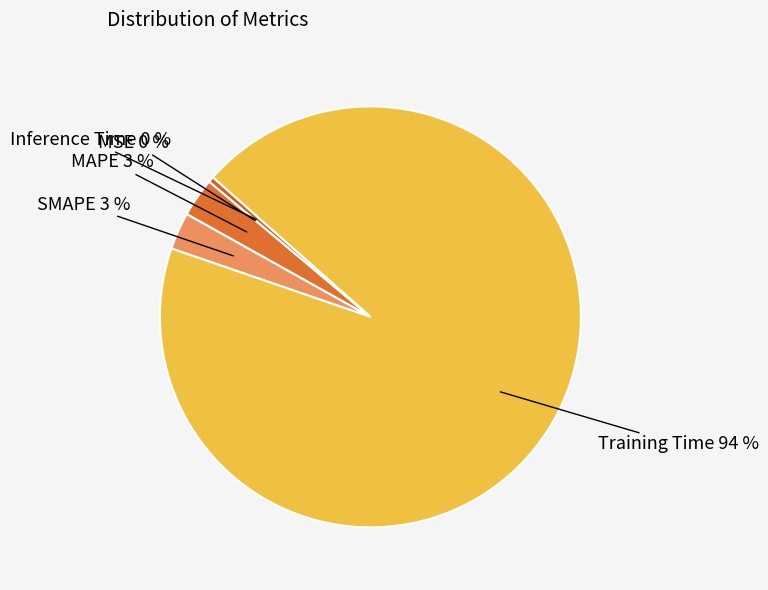

To the nearest percent, what is the difference between the largest and smallest slice percentages?

94%